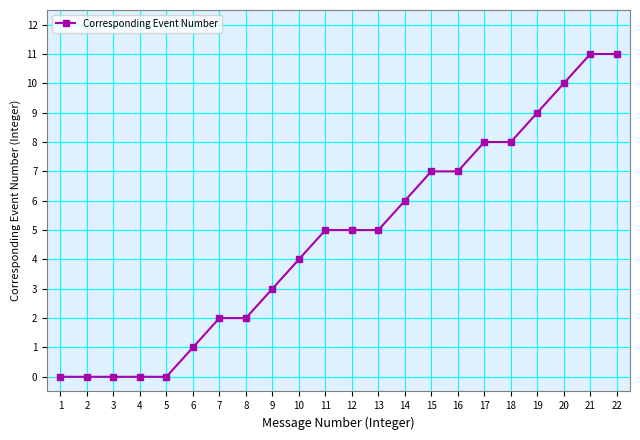

What is the greatest value displayed?

11